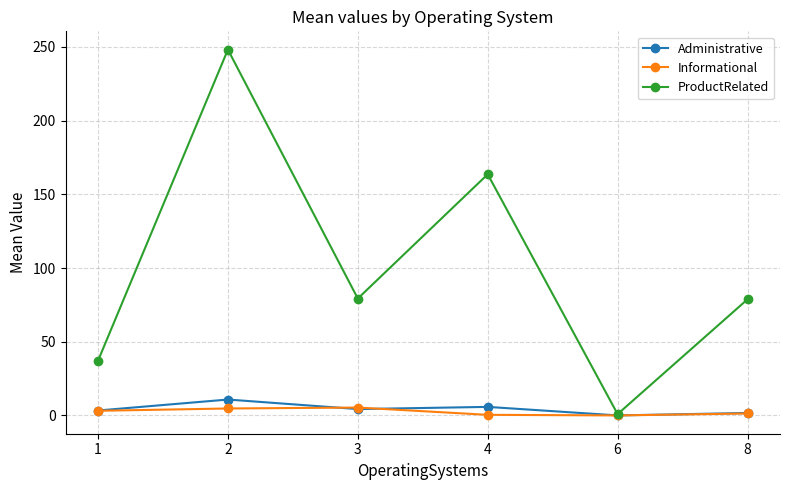

Does the chart display data point markers on the line(s)?

Yes